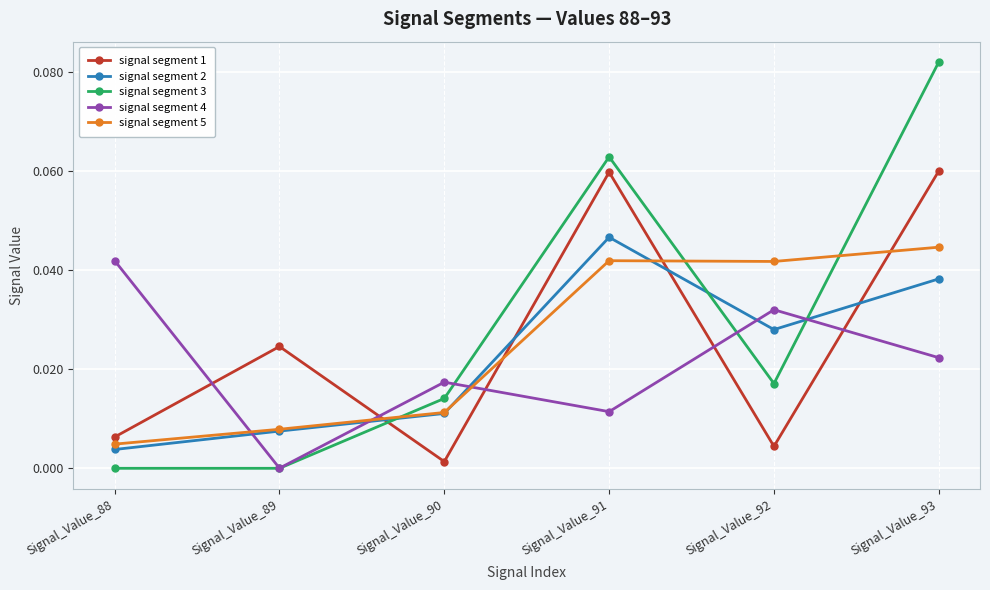

In signal segment 2, how many points are higher than both neighbors (excluding endpoints)?

1